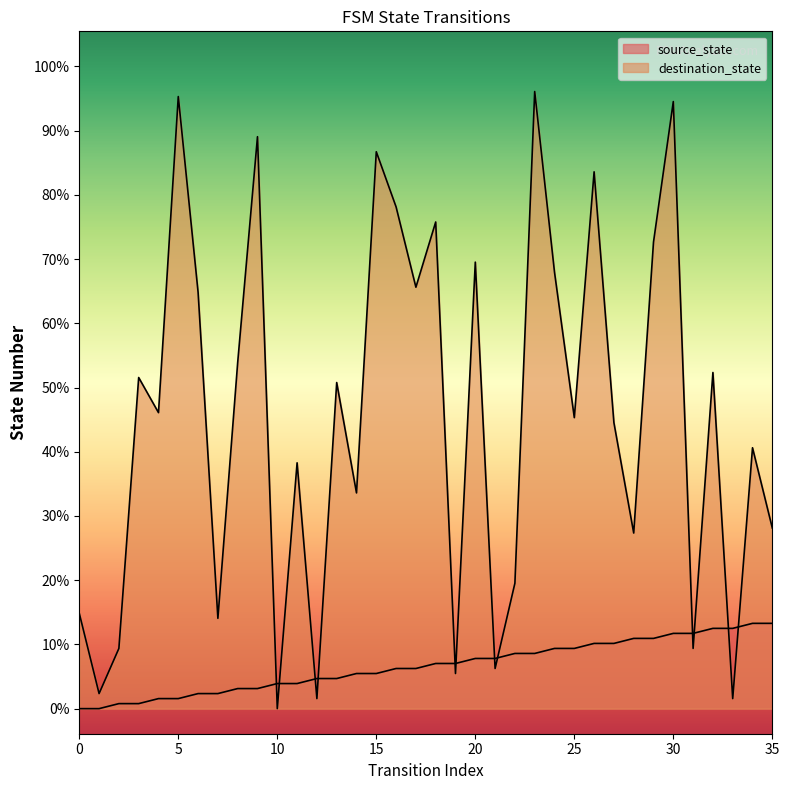

What is the total value across all series at 18?

106